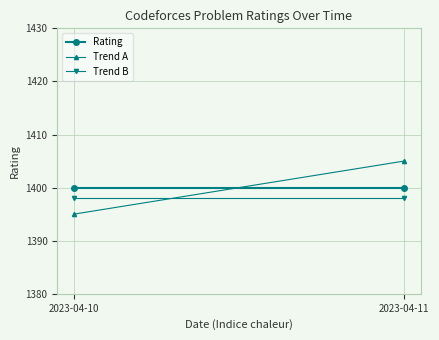

Reading left to right, list all the values displayed in this chart.

Rating: 2023-04-10=1400	2023-04-11=1400
Trend A: 2023-04-10=1395	2023-04-11=1405
Trend B: 2023-04-10=1398	2023-04-11=1398